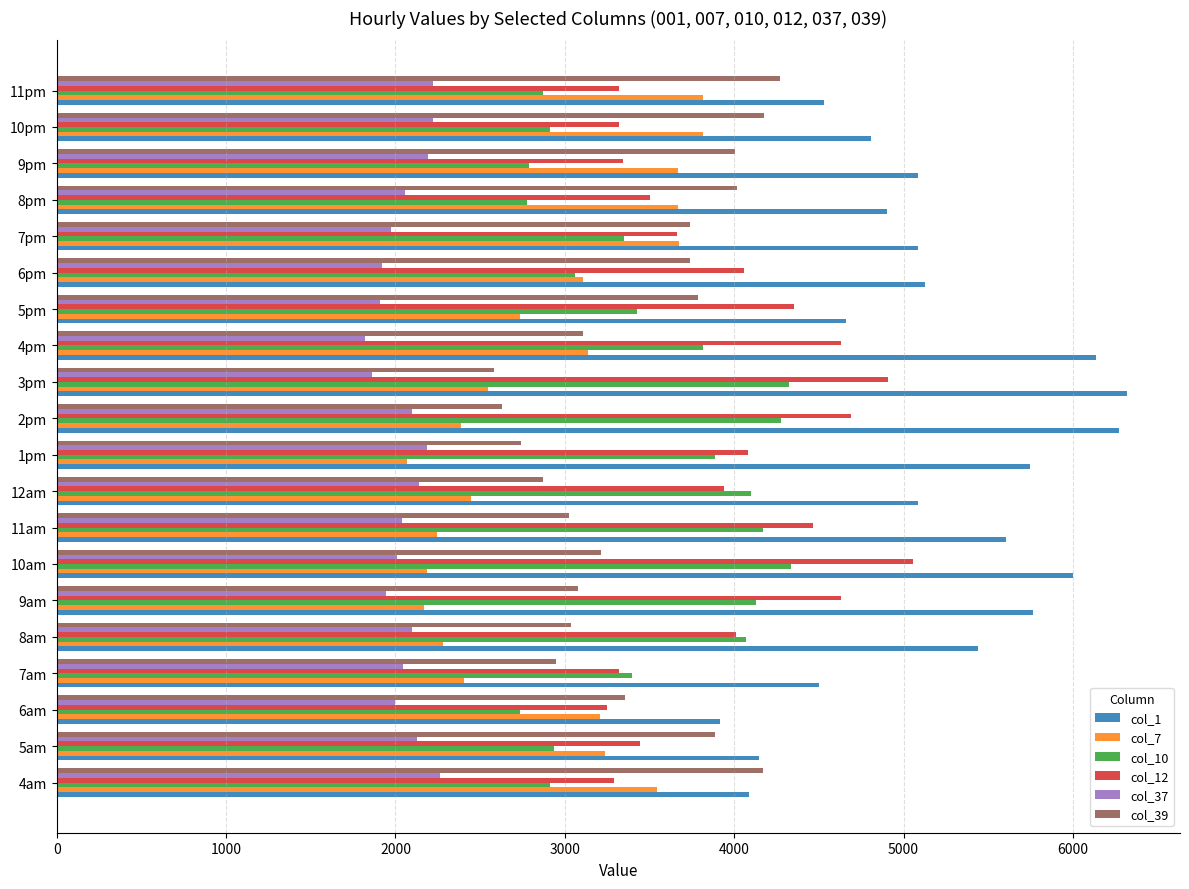

What is the sum of all col_39 values?

68356.5